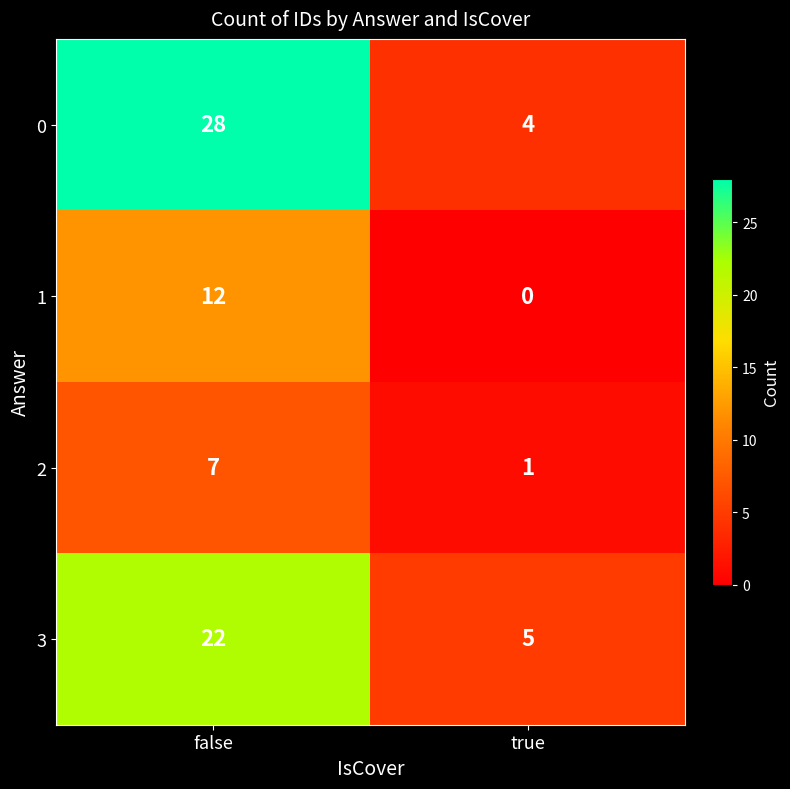

What is the greatest value displayed?

28